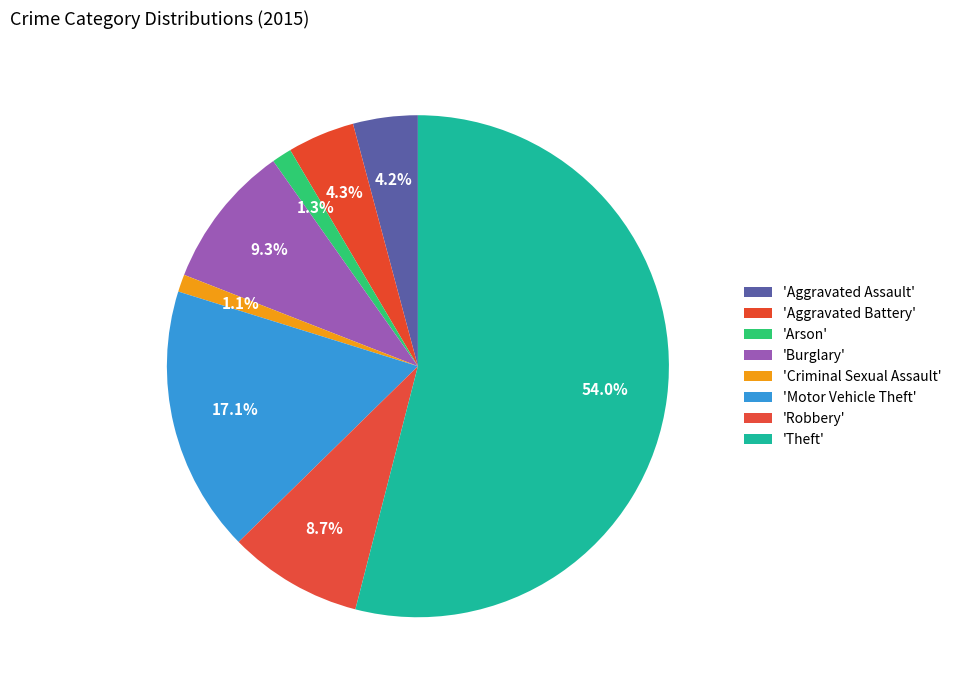

Does any single category account for the majority?

Yes